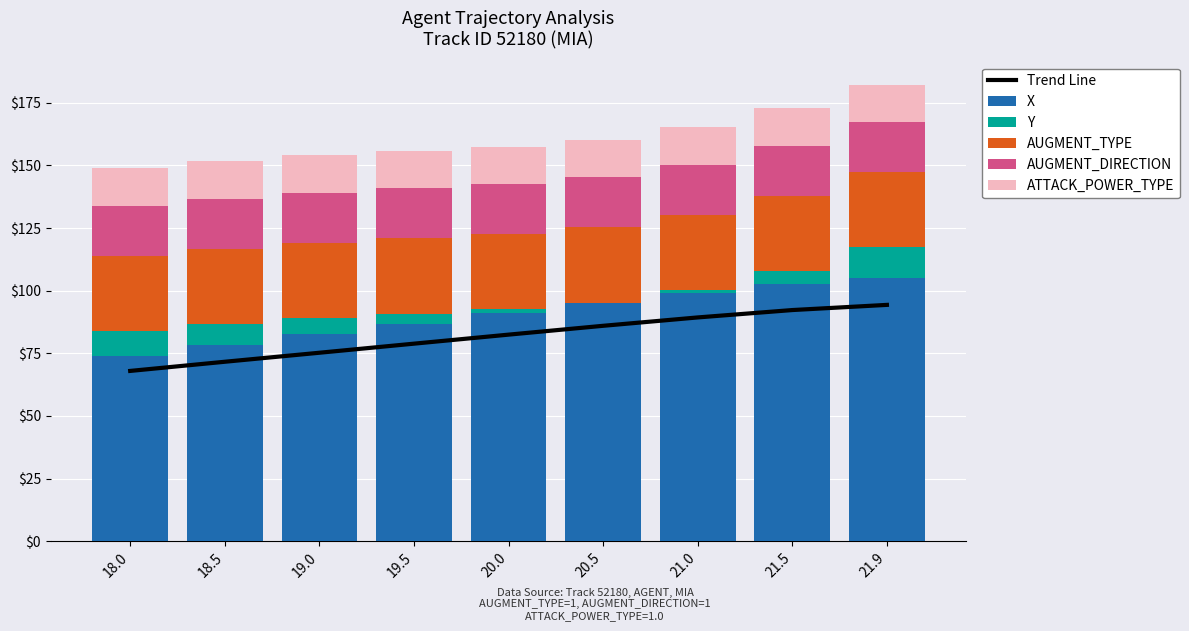

What is the sum of the Trend Line values at 20.0 and 21.5?

174.8